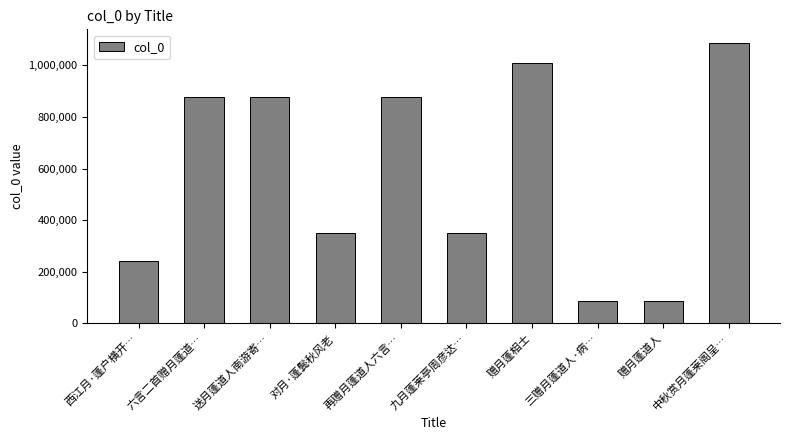

What is the average value?

584961